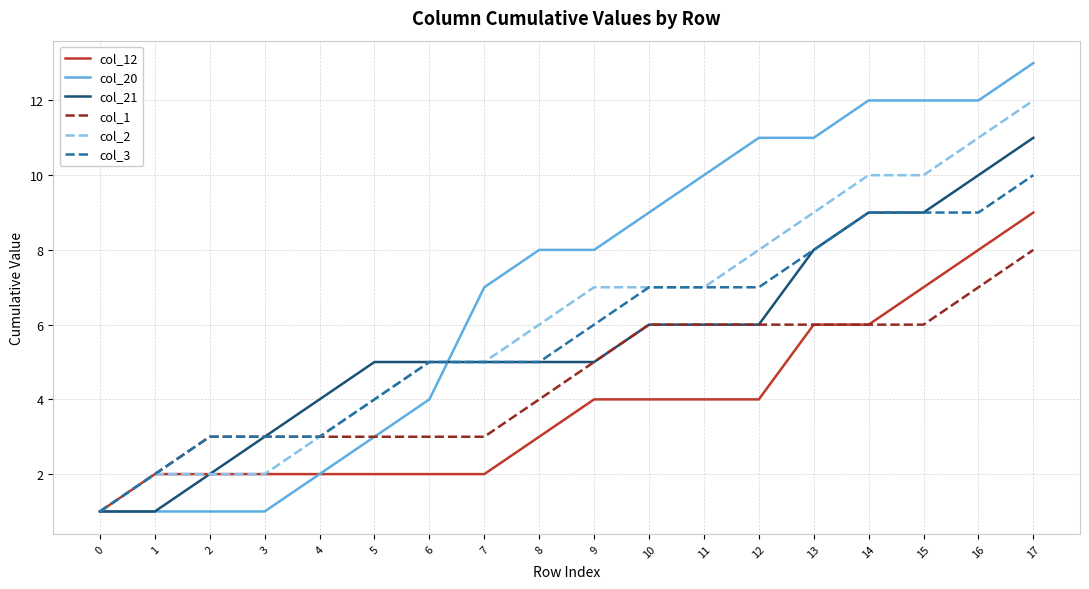

Reading left to right, extract all data points from this chart.

col_12: 0=1	1=2	2=2	3=2	4=2	5=2	6=2	7=2	8=3	9=4	10=4	11=4	12=4	13=6	14=6	15=7	16=8	17=9
col_20: 0=1	1=1	2=1	3=1	4=2	5=3	6=4	7=7	8=8	9=8	10=9	11=10	12=11	13=11	14=12	15=12	16=12	17=13
col_21: 0=1	1=1	2=2	3=3	4=4	5=5	6=5	7=5	8=5	9=5	10=6	11=6	12=6	13=8	14=9	15=9	16=10	17=11
col_1: 0=1	1=2	2=3	3=3	4=3	5=3	6=3	7=3	8=4	9=5	10=6	11=6	12=6	13=6	14=6	15=6	16=7	17=8
col_2: 0=1	1=2	2=2	3=2	4=3	5=4	6=5	7=5	8=6	9=7	10=7	11=7	12=8	13=9	14=10	15=10	16=11	17=12
col_3: 0=1	1=2	2=3	3=3	4=3	5=4	6=5	7=5	8=5	9=6	10=7	11=7	12=7	13=8	14=9	15=9	16=9	17=10